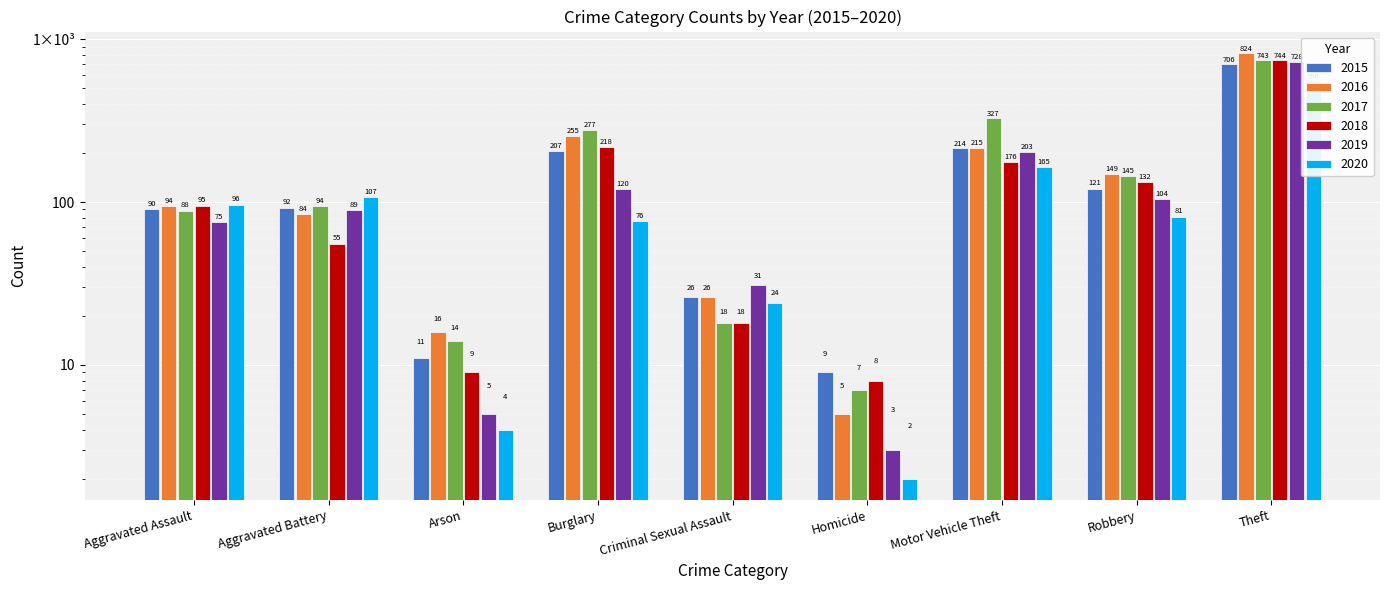

Reading right to left, list all the values displayed in this chart.

2015: Theft=706	Robbery=121	Motor Vehicle Theft=214	Homicide=9	Criminal Sexual Assault=26	Burglary=207	Arson=11	Aggravated Battery=92	Aggravated Assault=90
2016: Theft=824	Robbery=149	Motor Vehicle Theft=215	Homicide=5	Criminal Sexual Assault=26	Burglary=255	Arson=16	Aggravated Battery=84	Aggravated Assault=94
2017: Theft=743	Robbery=145	Motor Vehicle Theft=327	Homicide=7	Criminal Sexual Assault=18	Burglary=277	Arson=14	Aggravated Battery=94	Aggravated Assault=88
2018: Theft=744	Robbery=132	Motor Vehicle Theft=176	Homicide=8	Criminal Sexual Assault=18	Burglary=218	Arson=9	Aggravated Battery=55	Aggravated Assault=95
2019: Theft=728	Robbery=104	Motor Vehicle Theft=203	Homicide=3	Criminal Sexual Assault=31	Burglary=120	Arson=5	Aggravated Battery=89	Aggravated Assault=75
2020: Theft=550	Robbery=81	Motor Vehicle Theft=165	Homicide=2	Criminal Sexual Assault=24	Burglary=76	Arson=4	Aggravated Battery=107	Aggravated Assault=96